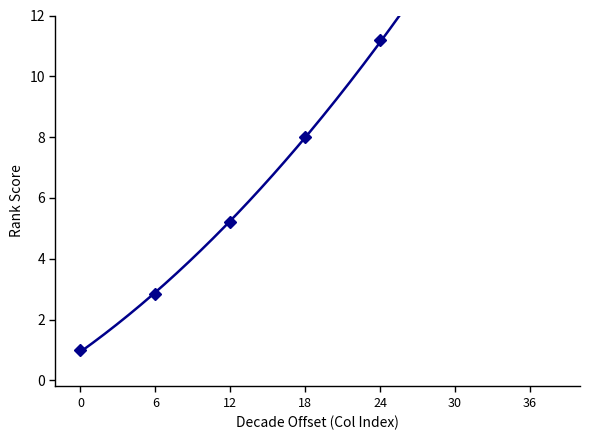

Approximately how many times larger is the value at 0 compared to 6?

0.4